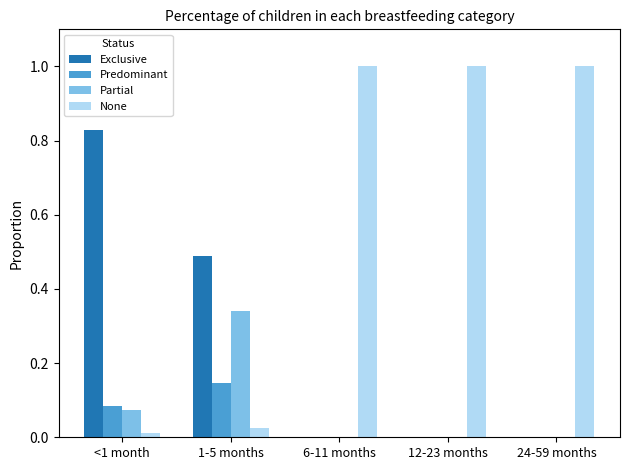

At which label does Exclusive reach its peak?

<1 month